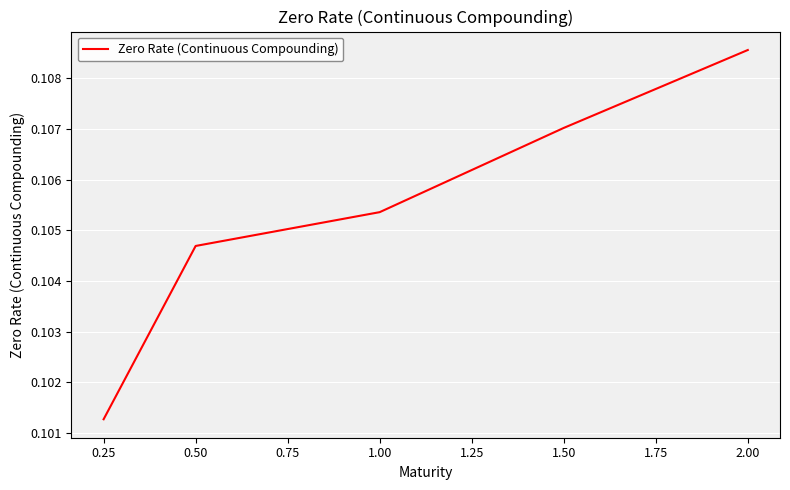

The value at 0.50 is 0.2. True or false?

False